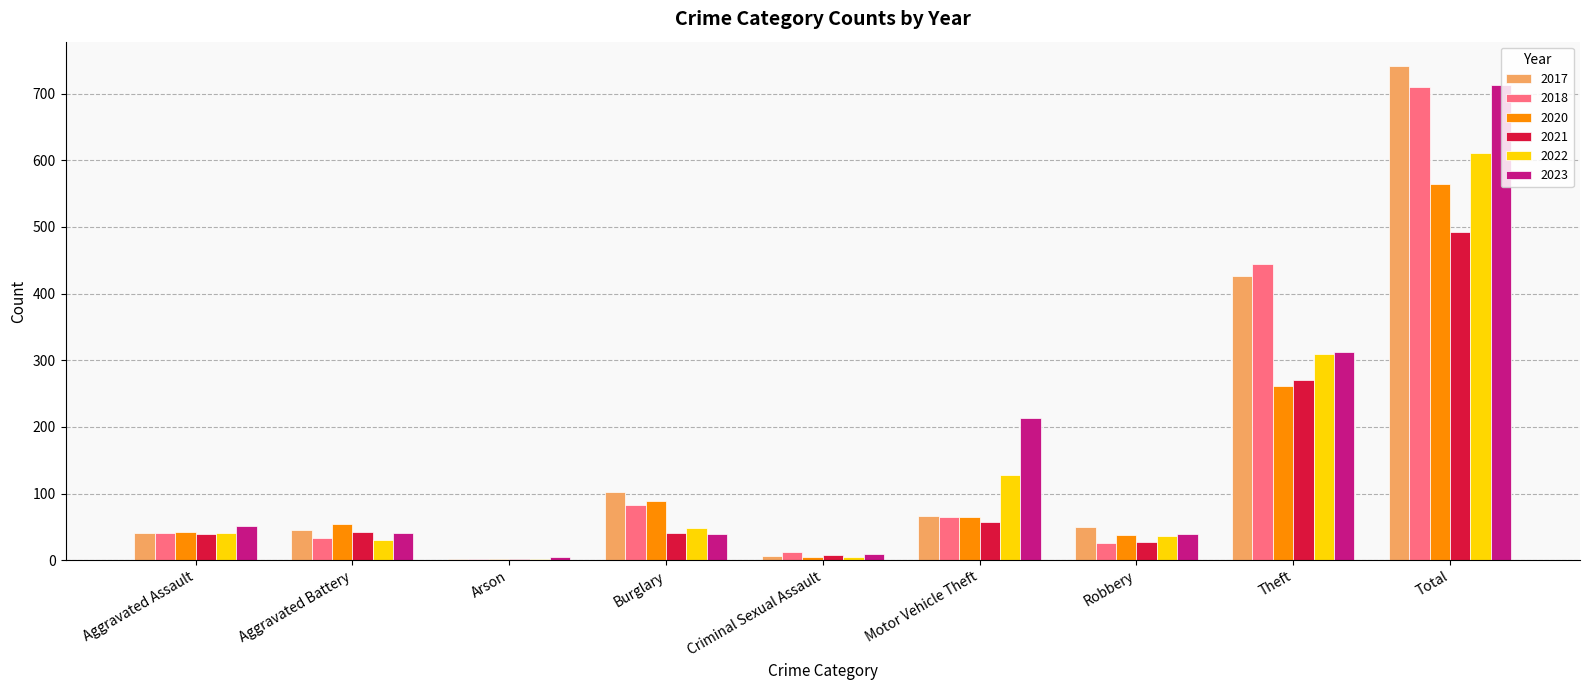

How many groups of bars are there?

9